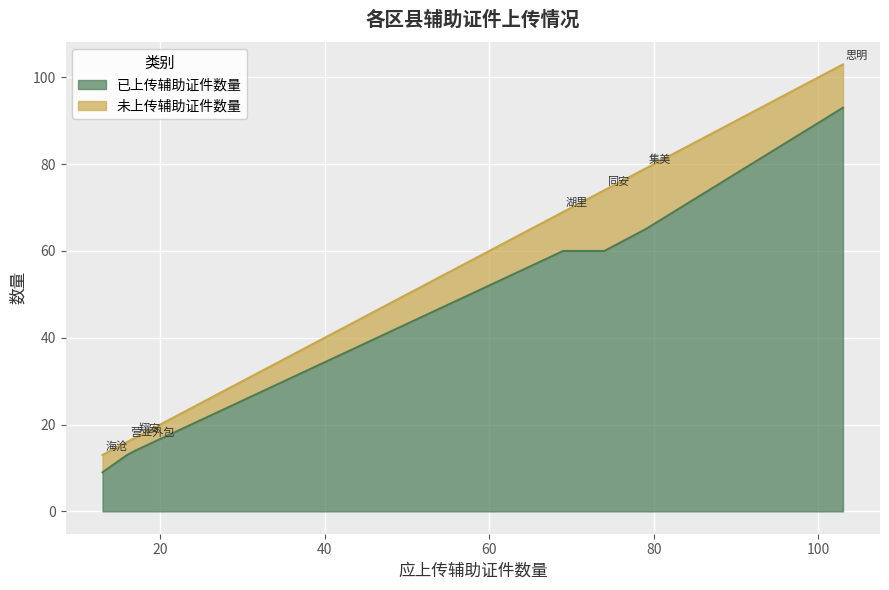

True or false: 已上传辅助证件数量 and 未上传辅助证件数量 cross at least once.

False